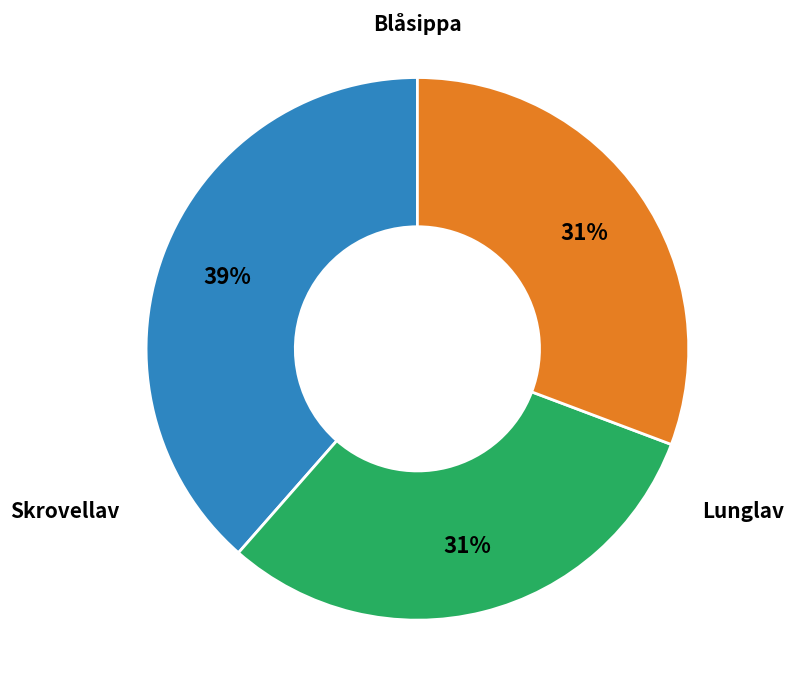

To the nearest percent, what is the difference between the largest and smallest slice percentages?

8%